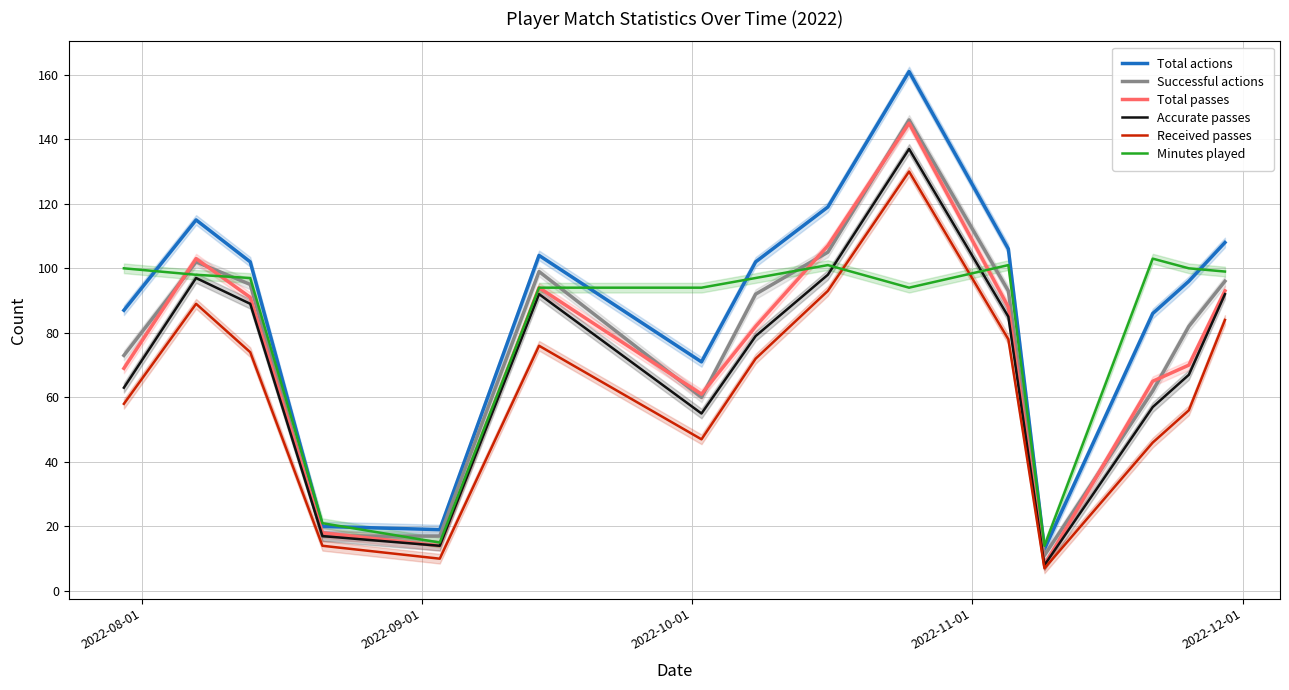

What is the minimum value for Total passes?

8